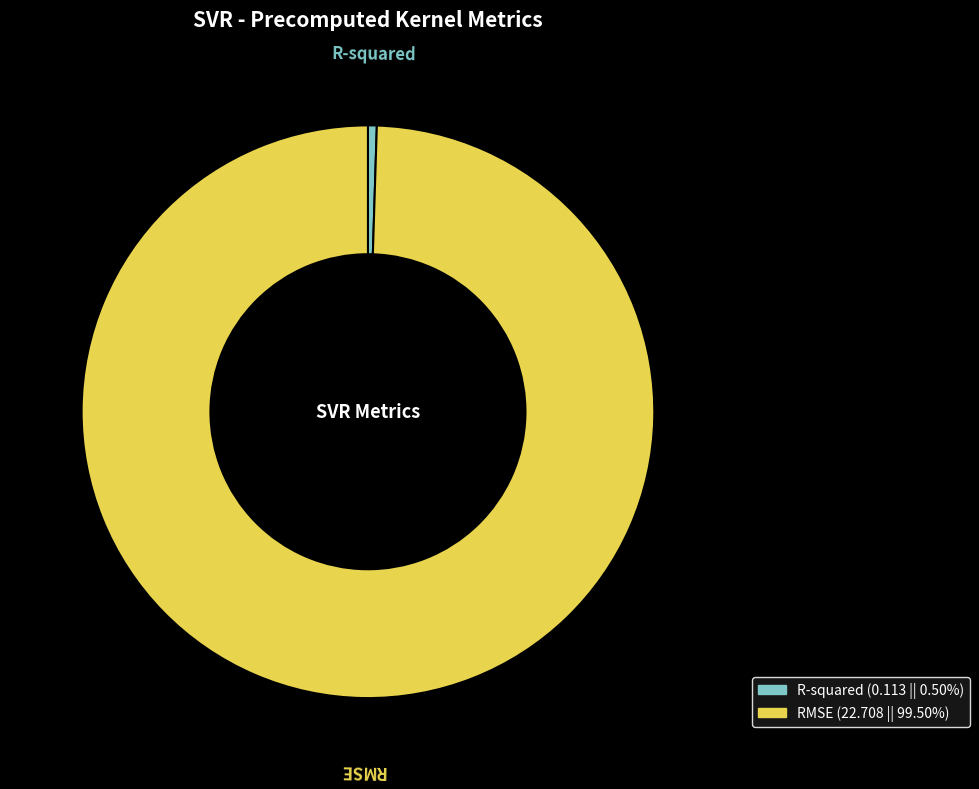

What is the majority slice?

RMSE